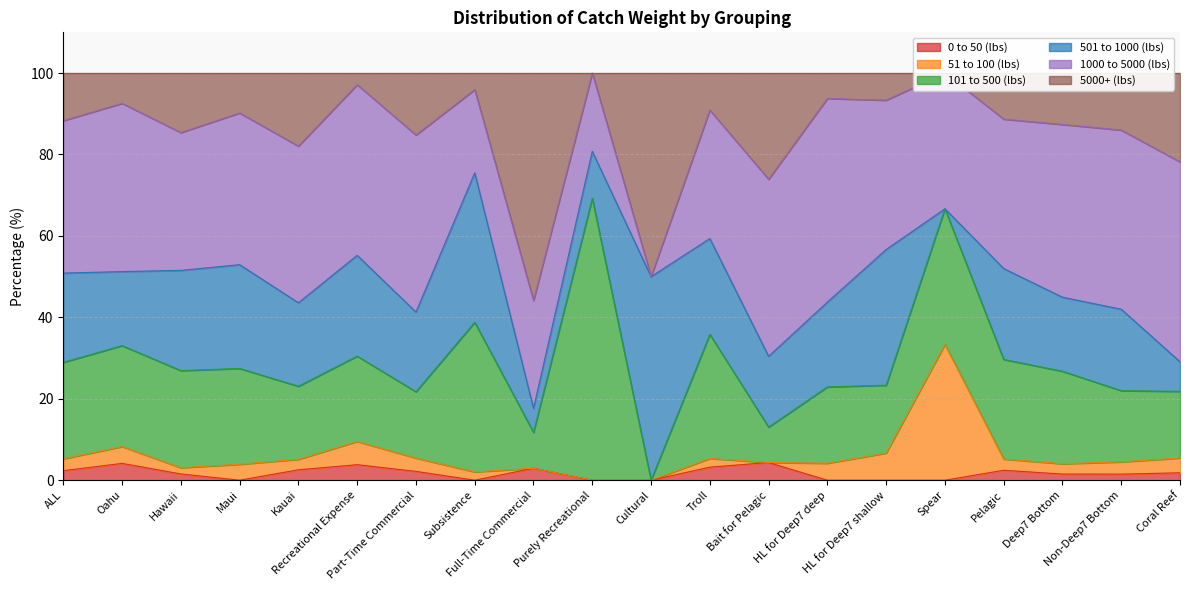

Rank the series at Bait for Pelagic from lowest to highest value.

51 to 100 (lbs), 0 to 50 (lbs), 101 to 500 (lbs), 501 to 1000 (lbs), 5000+ (lbs), 1000 to 5000 (lbs)